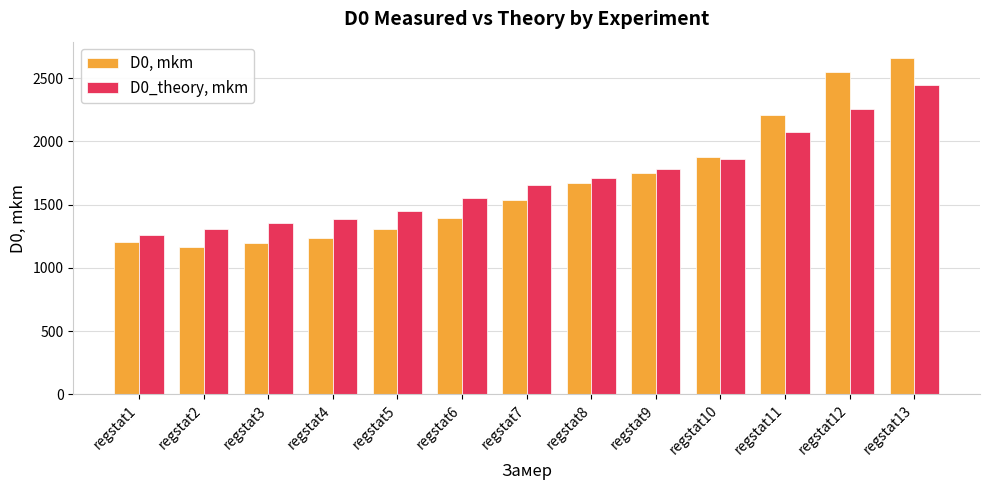

True or false: D0_theory, mkm has a value of 1654.4 at regstat13.

False